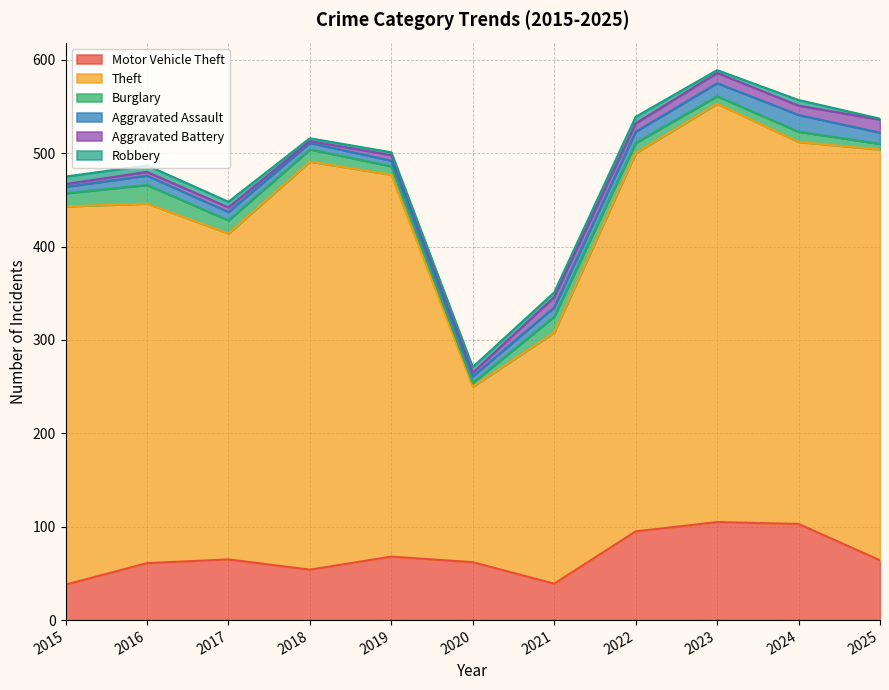

What are all the series names shown in the legend?

Motor Vehicle Theft, Theft, Burglary, Aggravated Assault, Aggravated Battery, Robbery